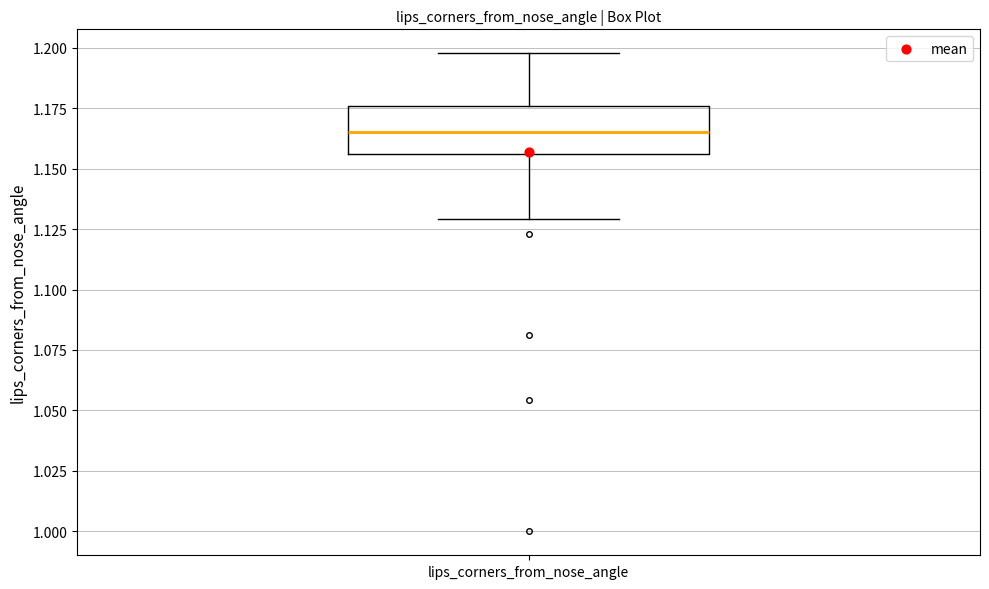

Where is the lower edge of the box for lips_corners_from_nose_angle on the y-axis? The values are not printed on the chart, so give them approximately, as read against the axis.

1.155